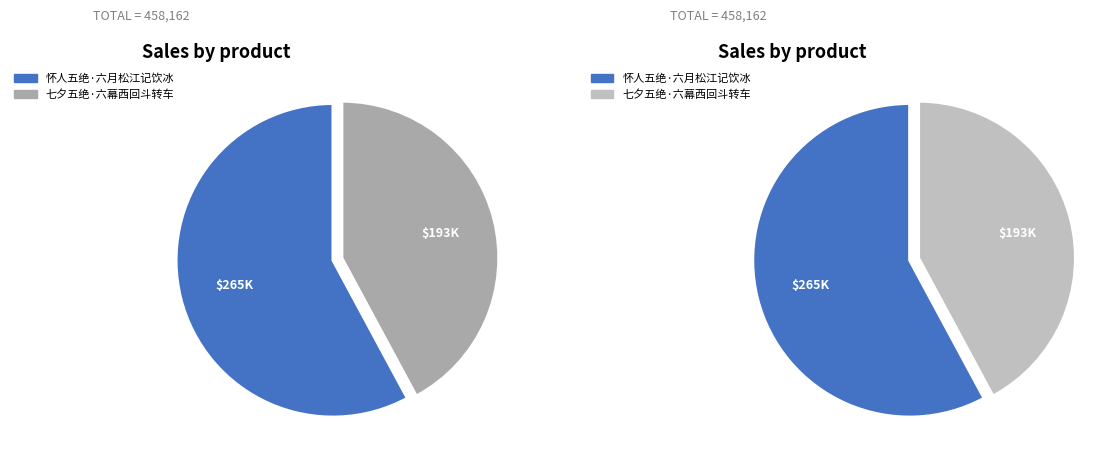

How many segments does this pie chart have?

2